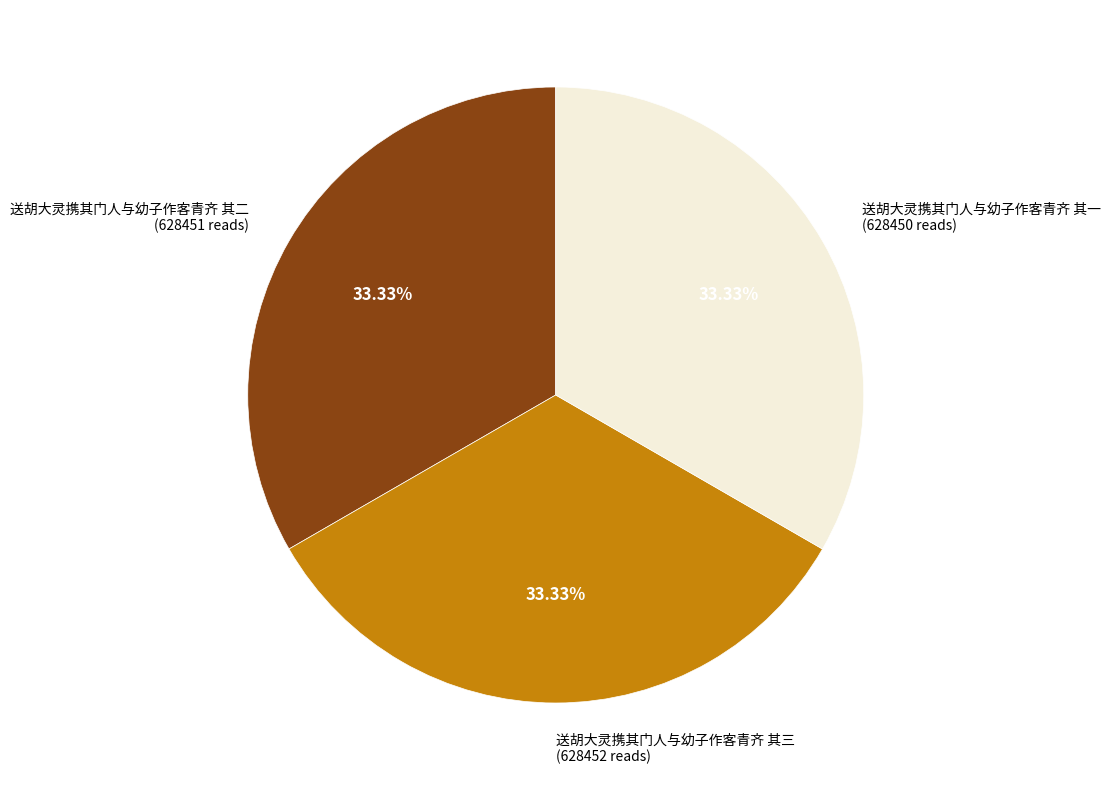

Is there a majority slice in this chart?

No